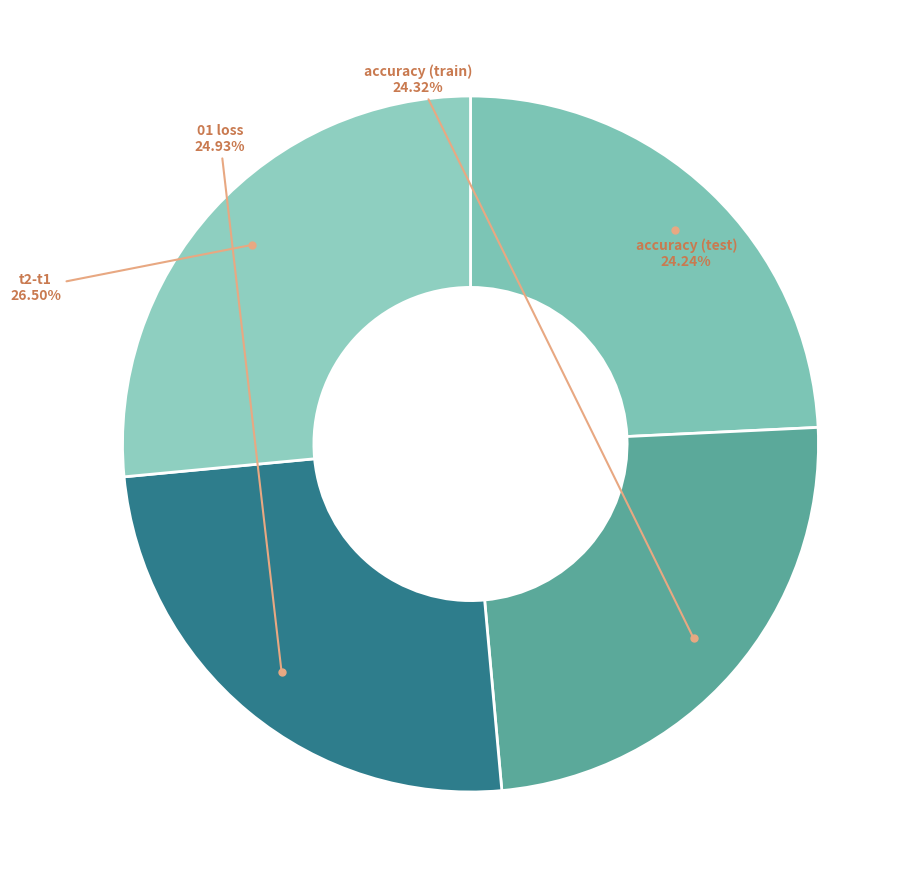

Is it true that 01 loss is 25% of the pie?

True